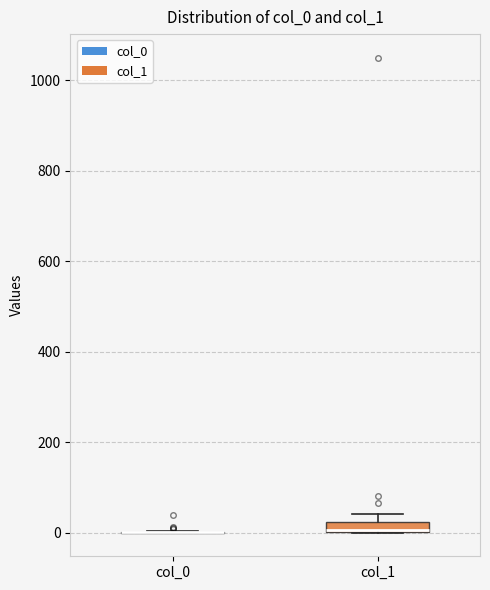

Where is the upper edge of the box for col_1 on the y-axis? The values are not printed on the chart, so give them approximately, as read against the axis.

20